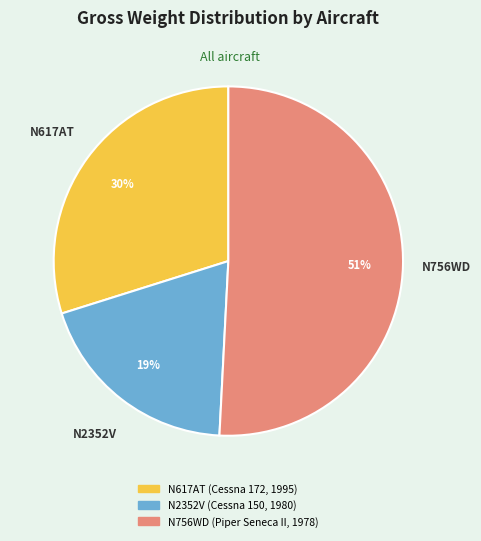

Rank the categories by value from highest to lowest.

N756WD (Piper Seneca II, 1978), N617AT (Cessna 172, 1995), N2352V (Cessna 150, 1980)